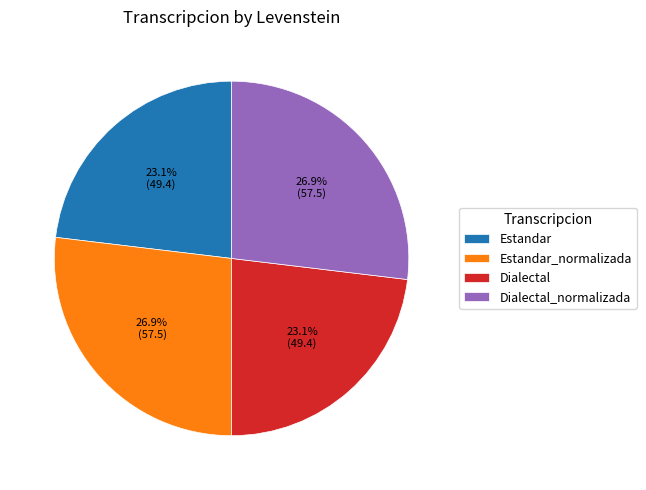

Does any single category account for the majority?

No